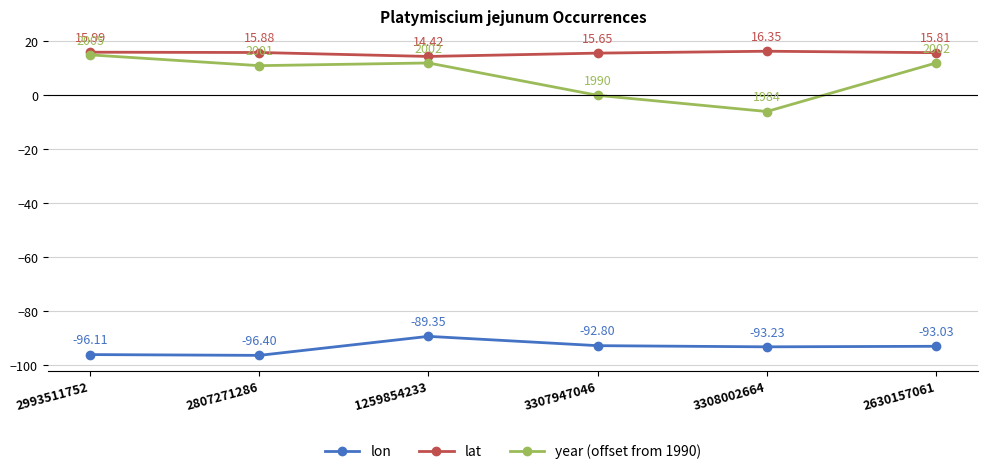

How many data points in lat are less than 15?

1